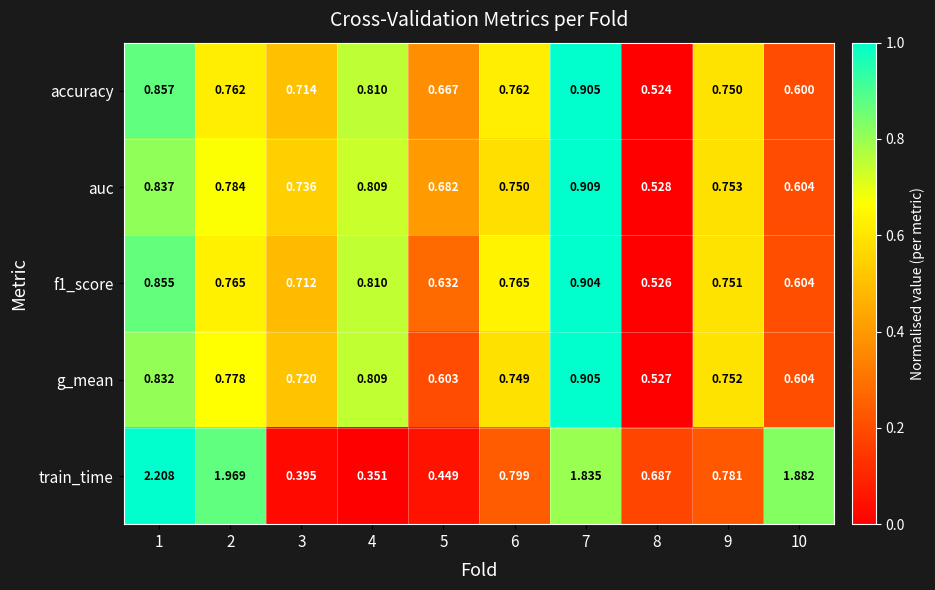

Is the value of accuracy at 10 greater than the value of f1_score at 1?

No